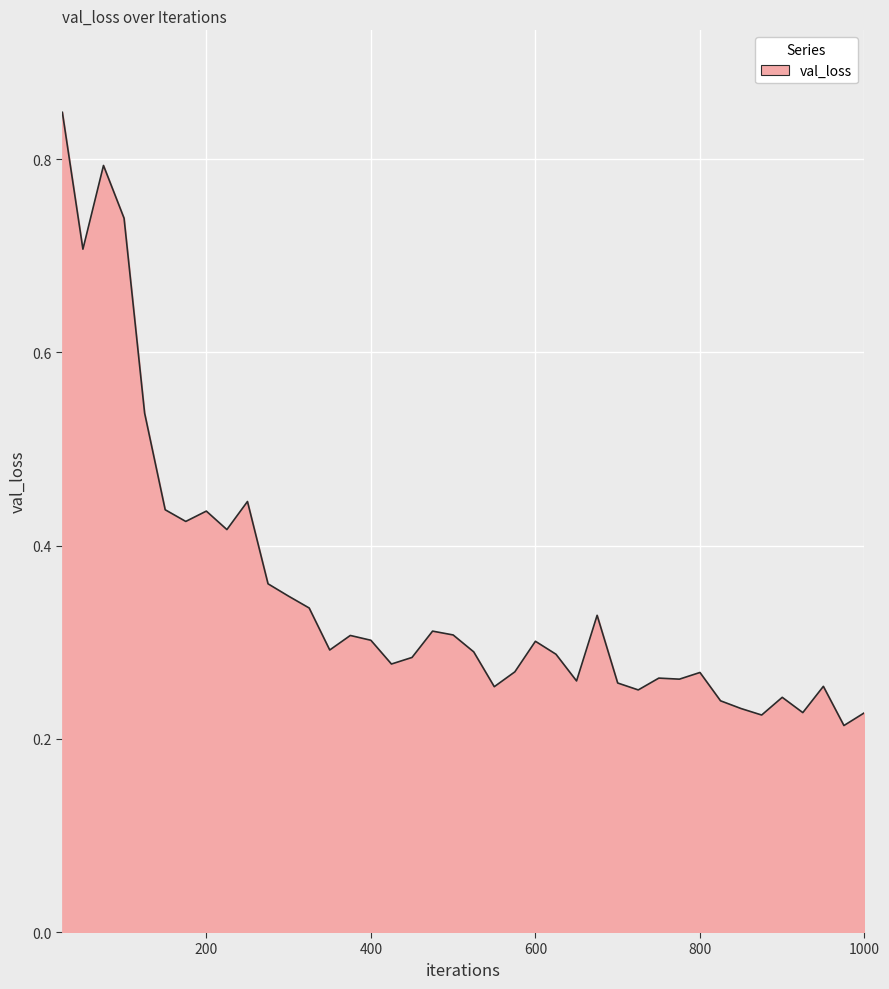

Rank the categories by value from highest to lowest.

25, 75, 100, 50, 125, 250, 150, 200, 175, 225, 275, 300, 325, 675, 475, 500, 375, 400, 600, 350, 525, 625, 450, 425, 575, 800, 750, 775, 650, 700, 950, 550, 725, 900, 825, 850, 925, 1000, 875, 975